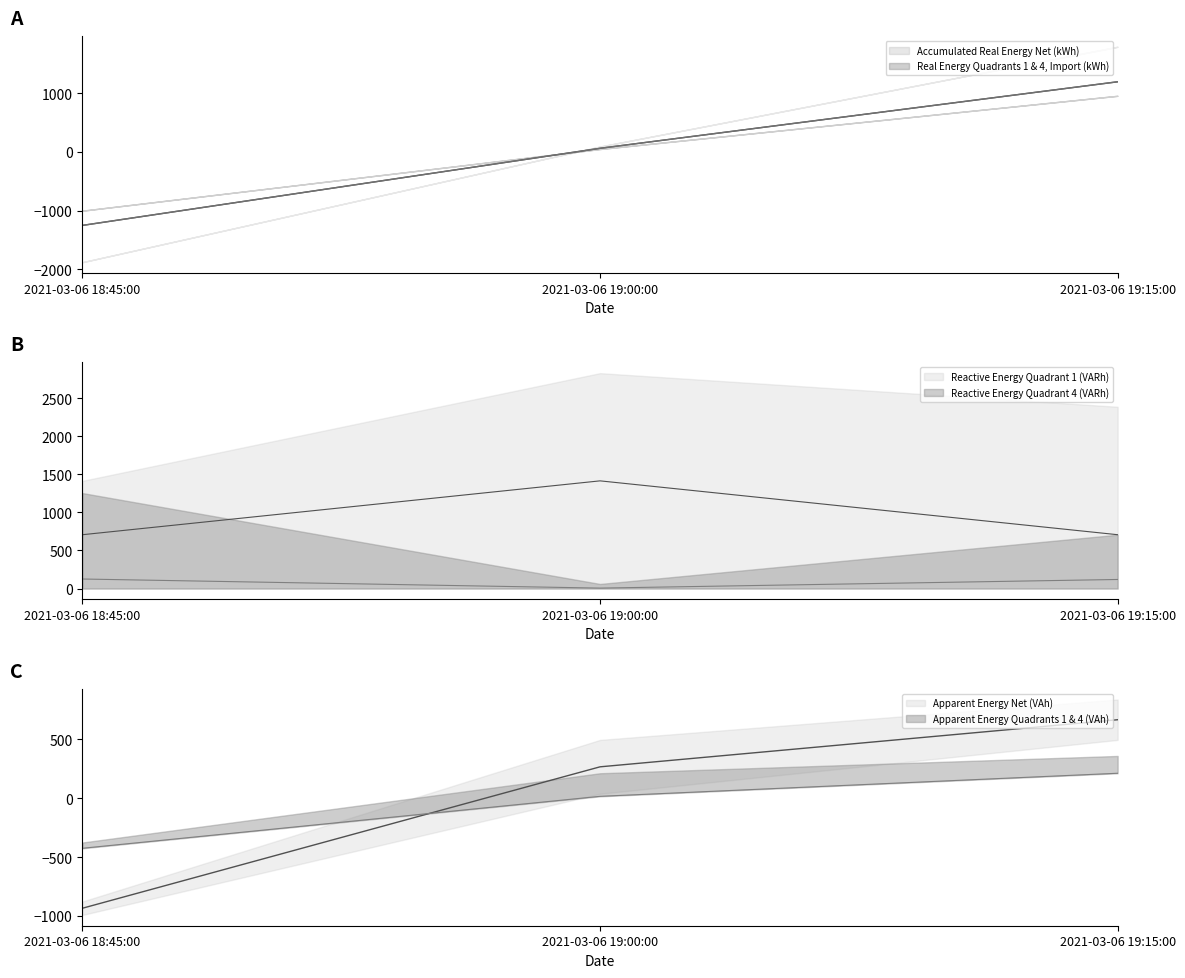

What is the total value across all series at 2021-03-06 19:15:00?

3306.5